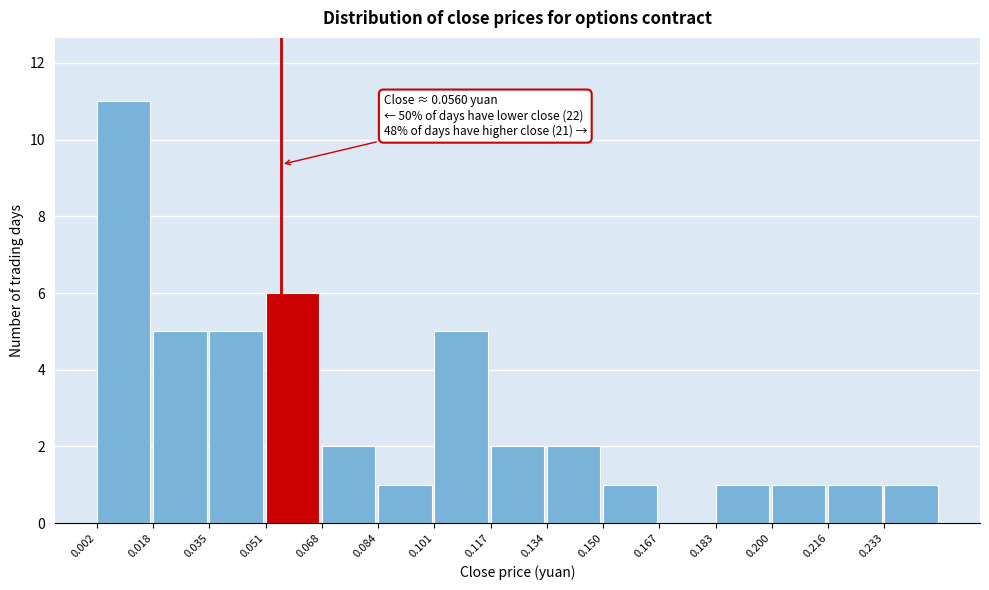

Which range on the x-axis has the tallest bar?

0.002 to 0.018